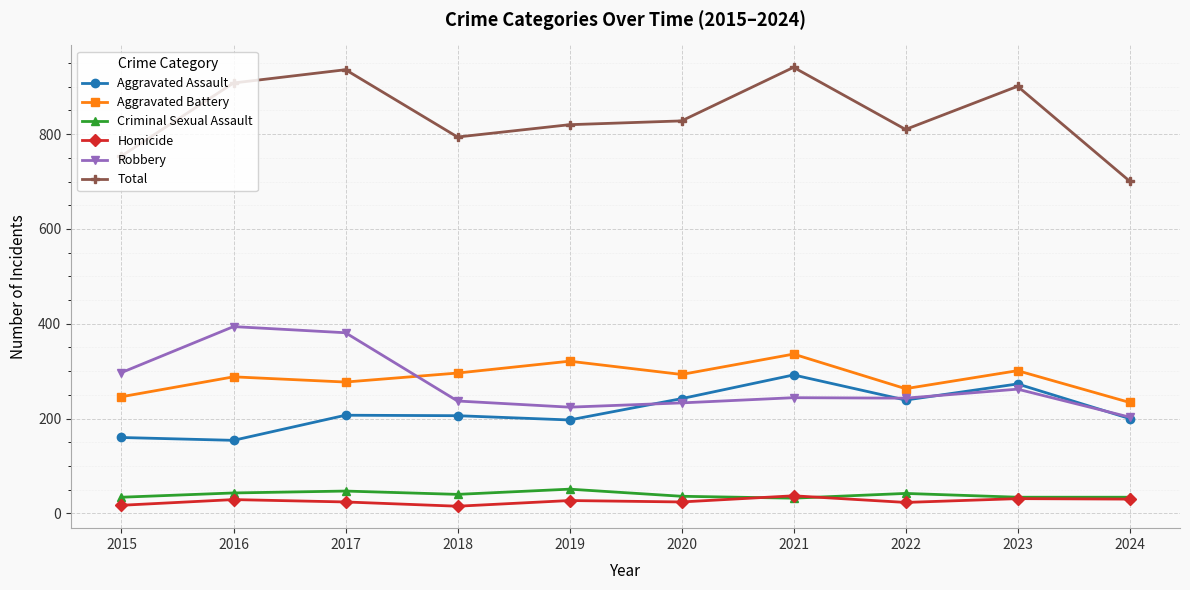

True or false: Criminal Sexual Assault and Robbery cross at least once.

False